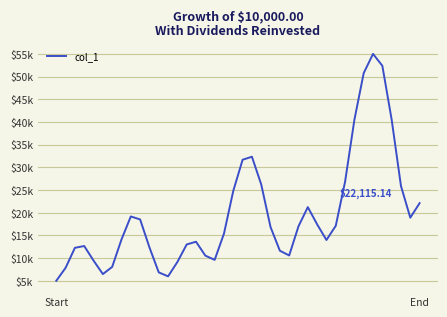

Does the chart display data point markers on the line(s)?

No